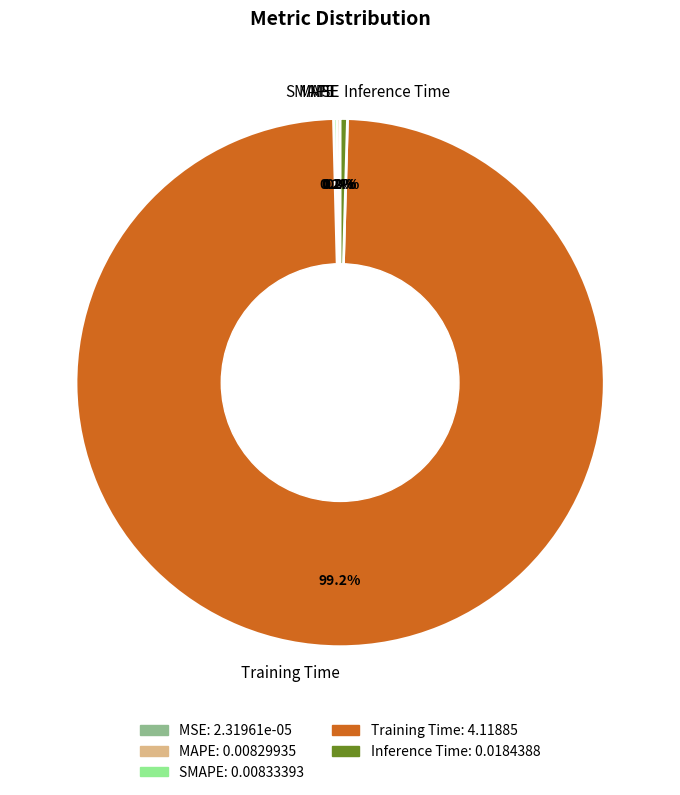

Is the sum of Training Time and Inference Time greater than half?

Yes